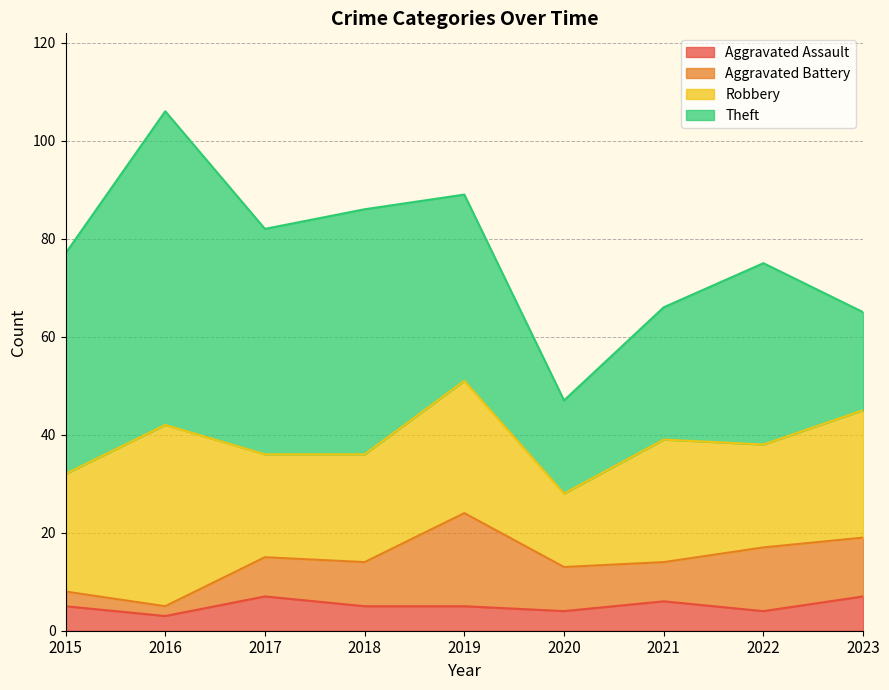

How many data points does each series have?

9